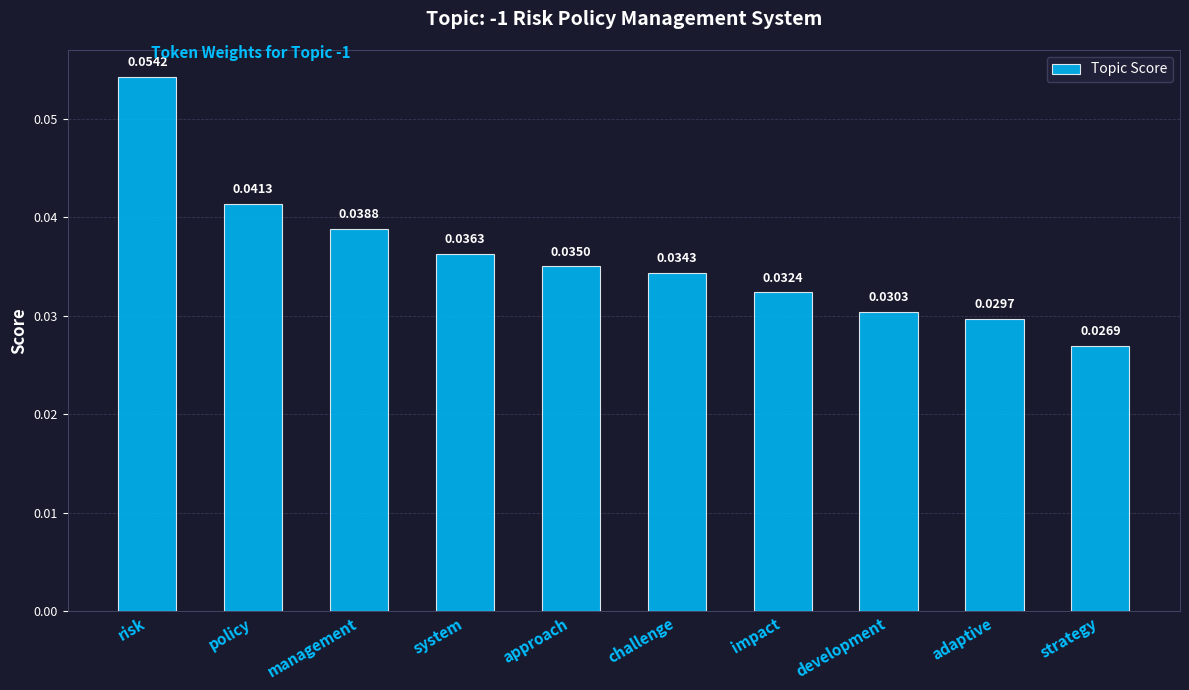

What is the label of the 9th bar from the left?

adaptive